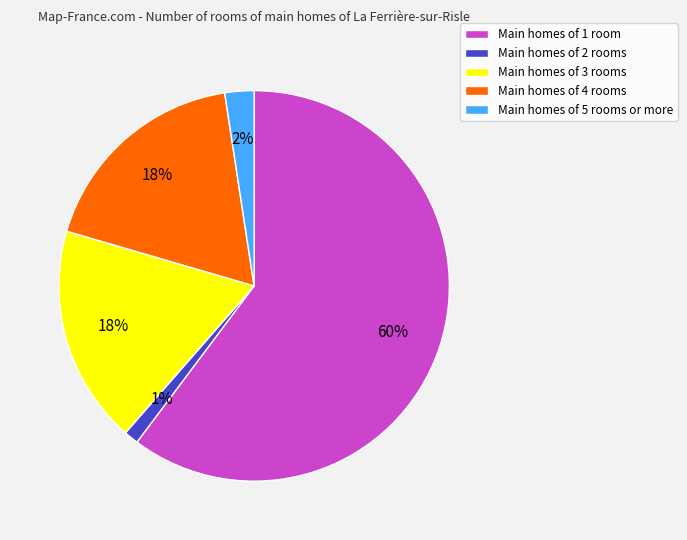

To the nearest percent, what is the average slice percentage?

20%